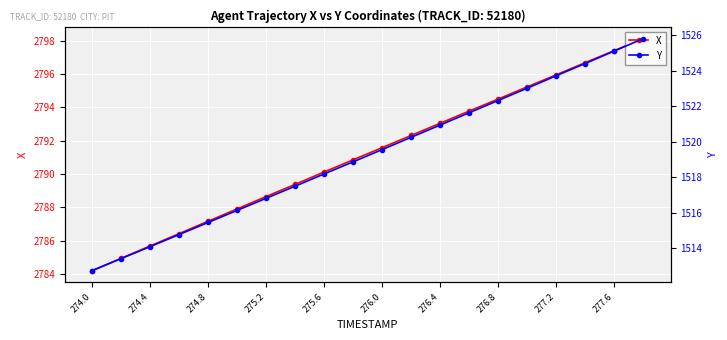

What is the average value of the X series?

2791.2